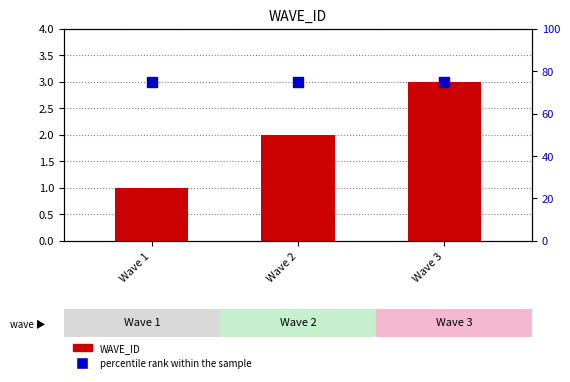

Which series has the largest Y range (max minus min)?

WAVE_ID